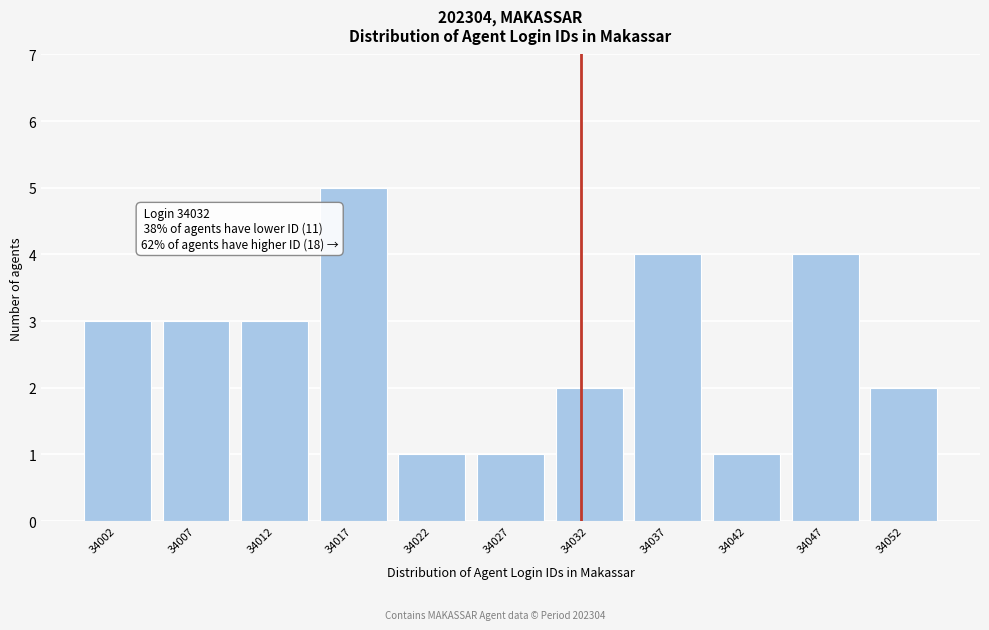

Over which range of the x-axis is the bar tallest?

34015 to 34020